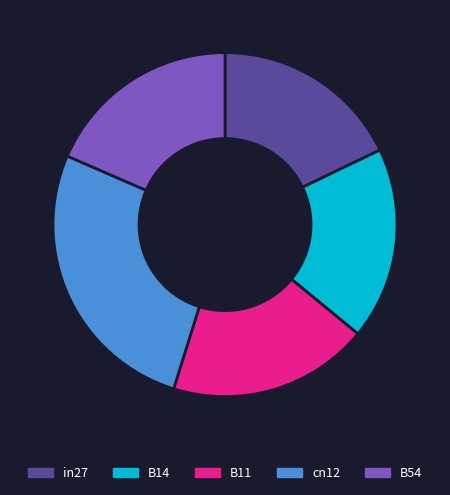

Count the number of slices in the pie.

5